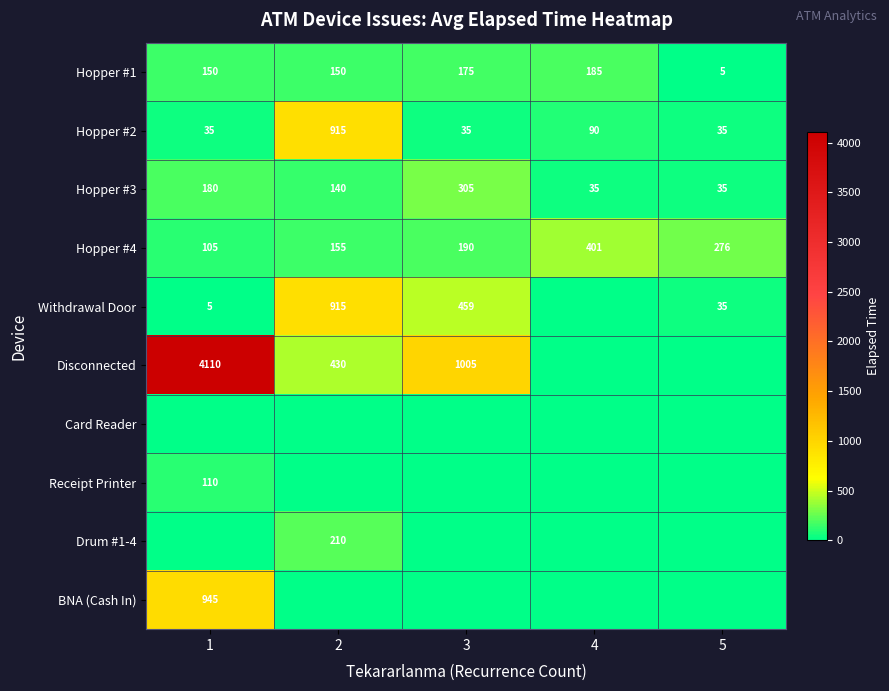

Count the number of categories in the chart.

5